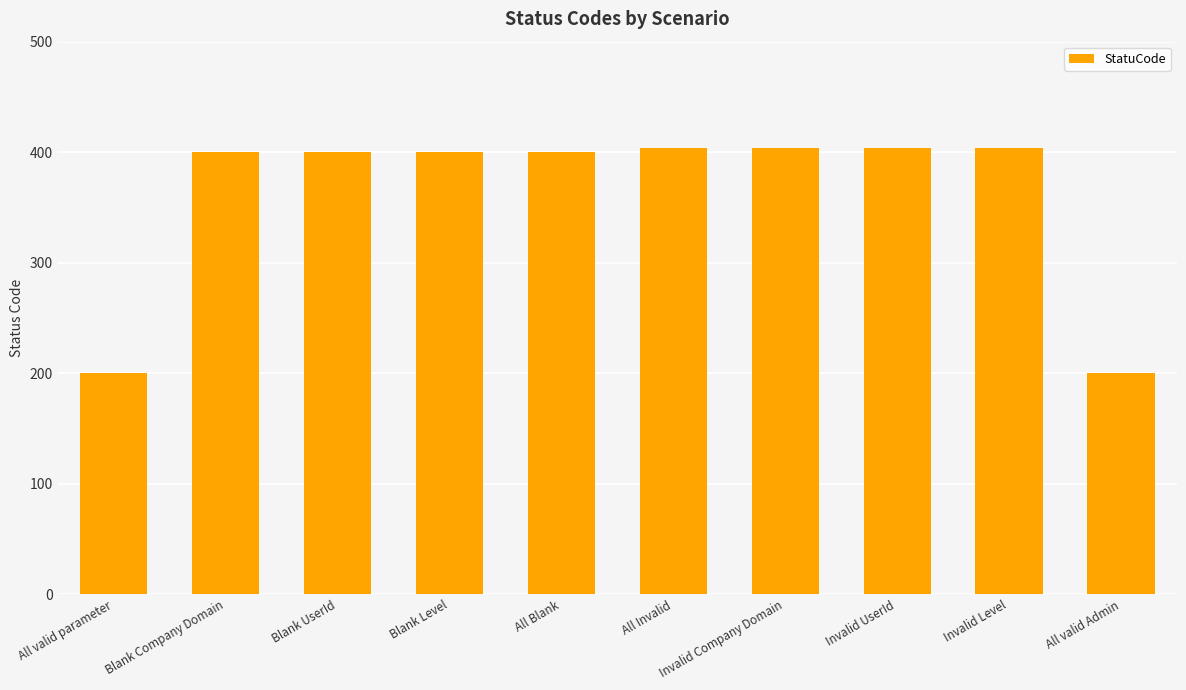

The value at Invalid UserId is 86. True or false?

False